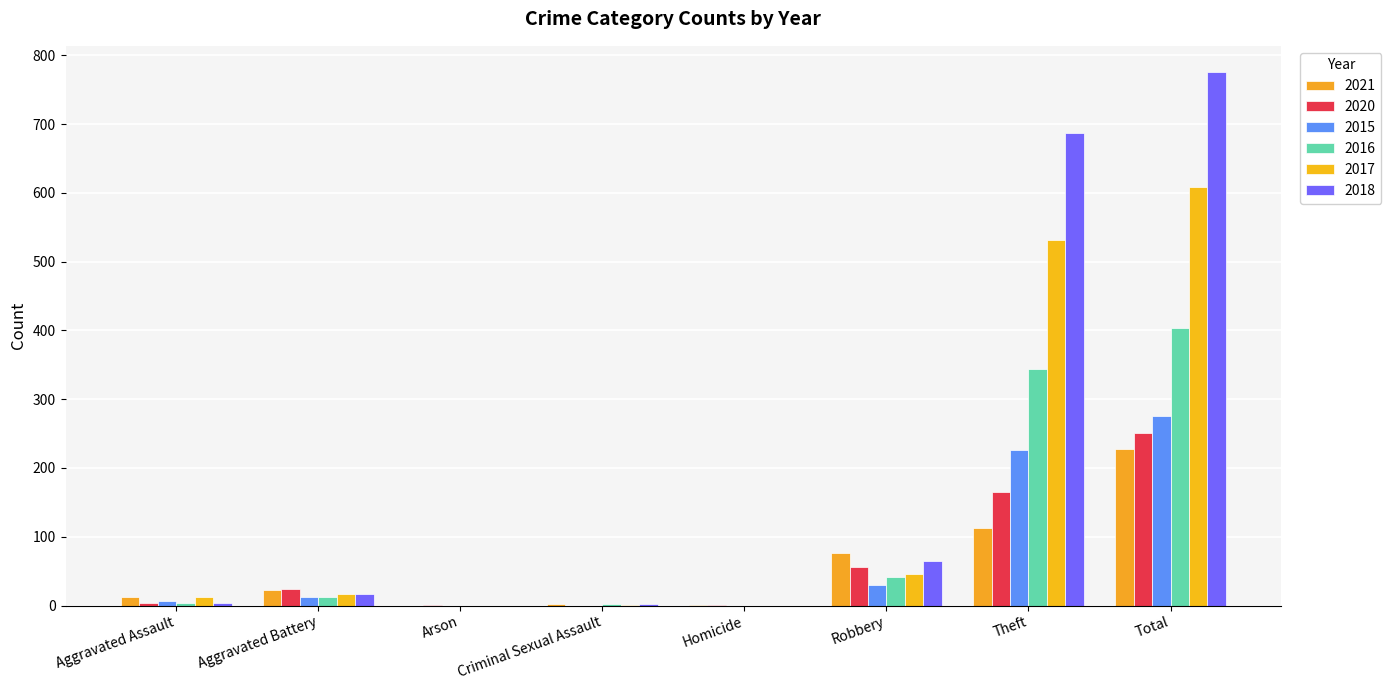

Reading left to right, transcribe all the data shown in this chart.

2021: 13	22	0	2	1	77	112	227
2020: 4	24	1	0	1	56	165	251
2015: 6	13	0	0	0	30	226	275
2016: 3	13	0	2	0	42	344	404
2017: 12	17	0	1	0	46	532	608
2018: 4	17	0	2	0	65	687	775